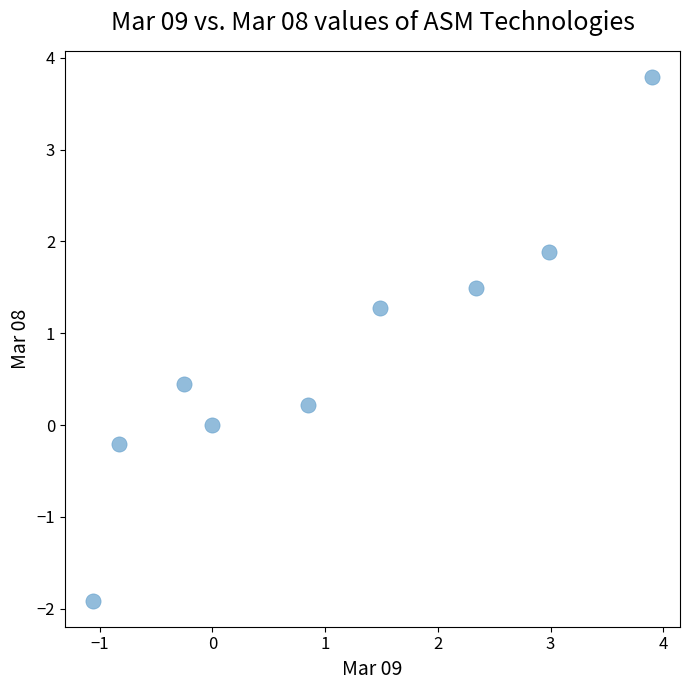

What is the range of X values (max minus min)?

5.0